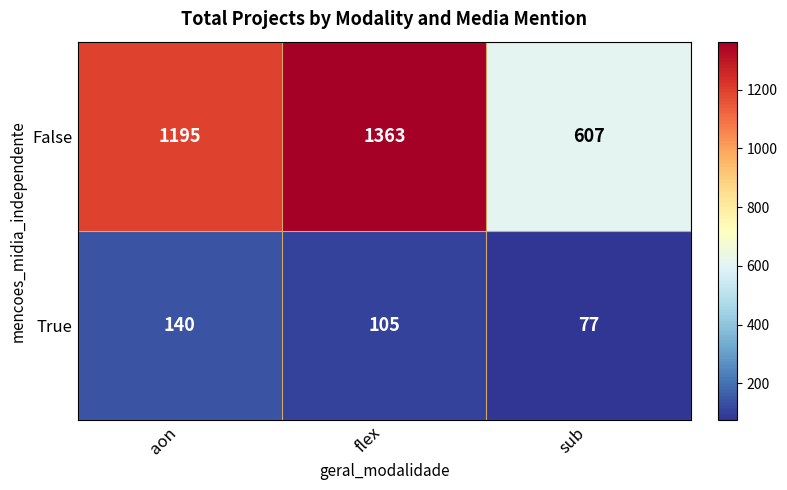

The value of False at aon is 1195. True or false?

True